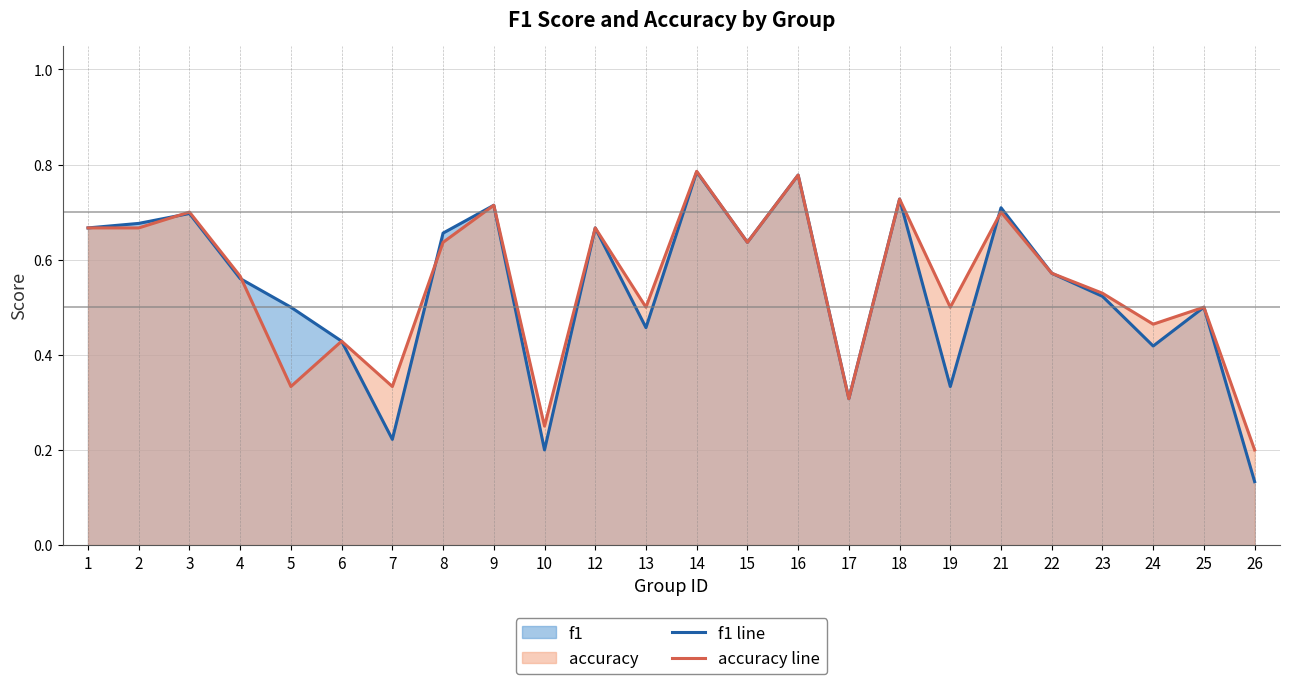

Between 21 and 8, which is larger?

21